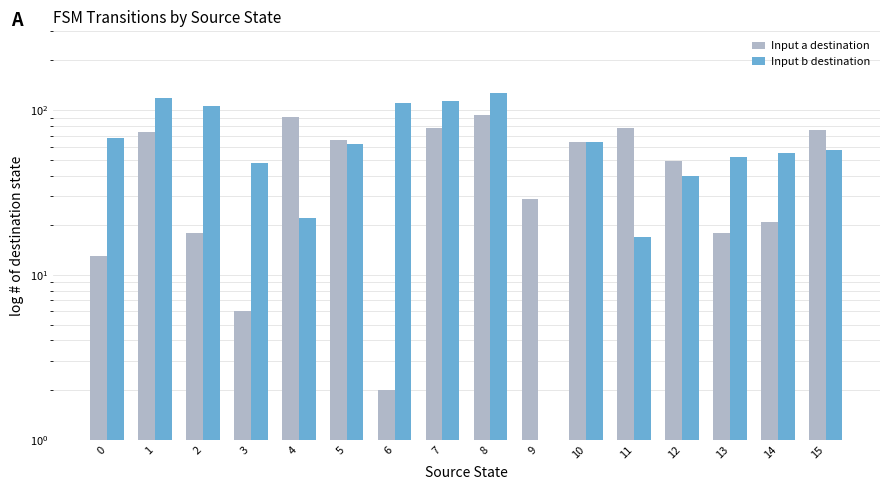

Is it true that Input a destination equals 11 at 12?

False